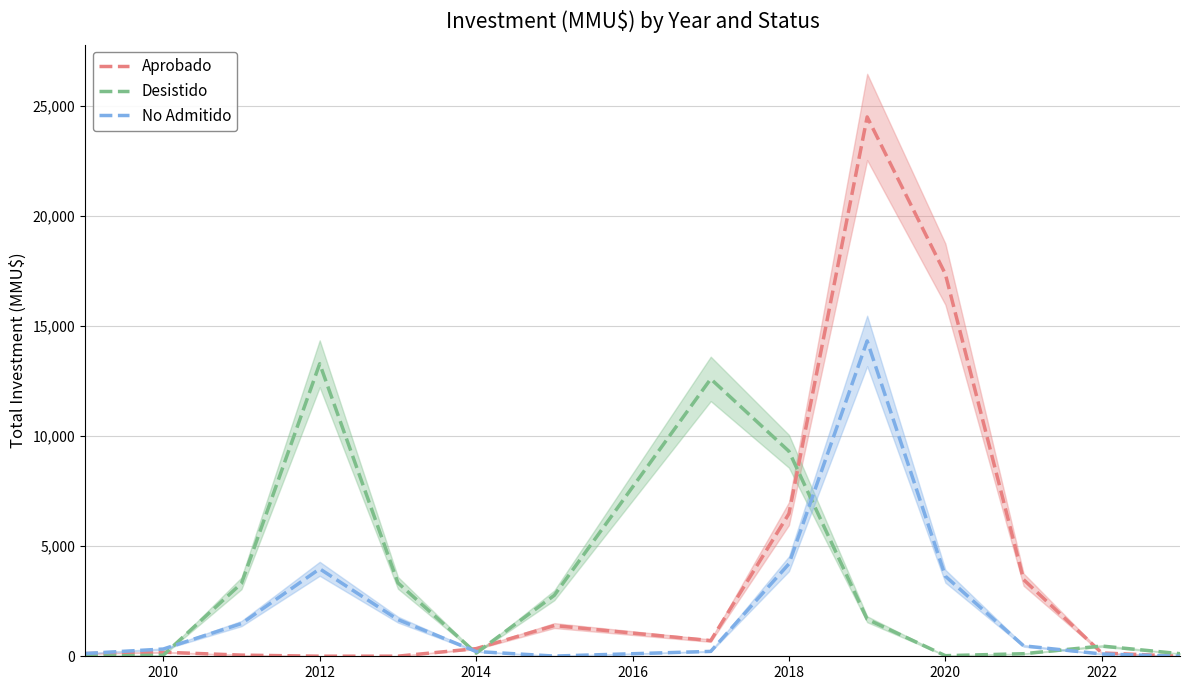

What is the highest value of the Aprobado series?

24484.2